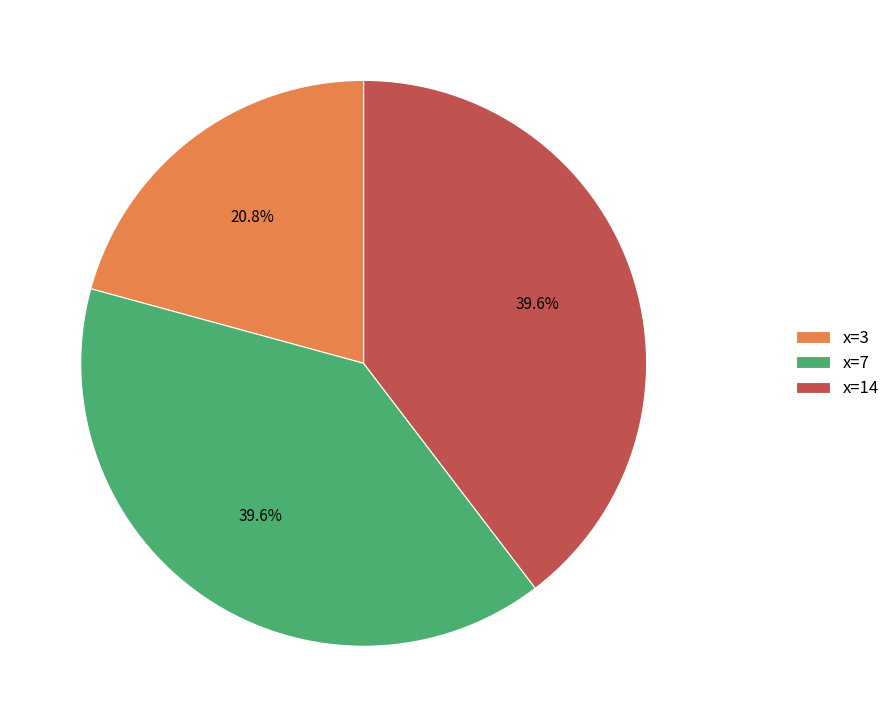

What is the smallest slice in the pie chart?

x=3